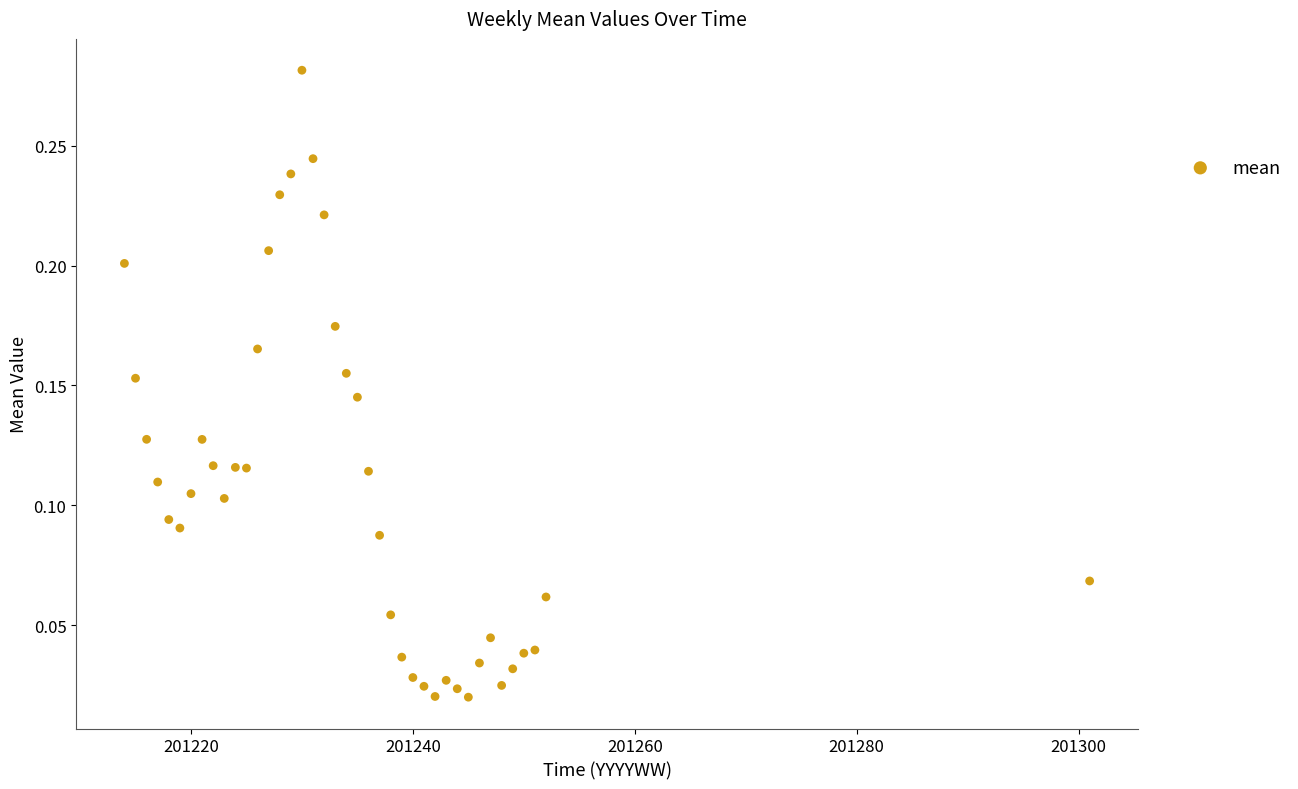

How many points are shown in the scatter plot?

40